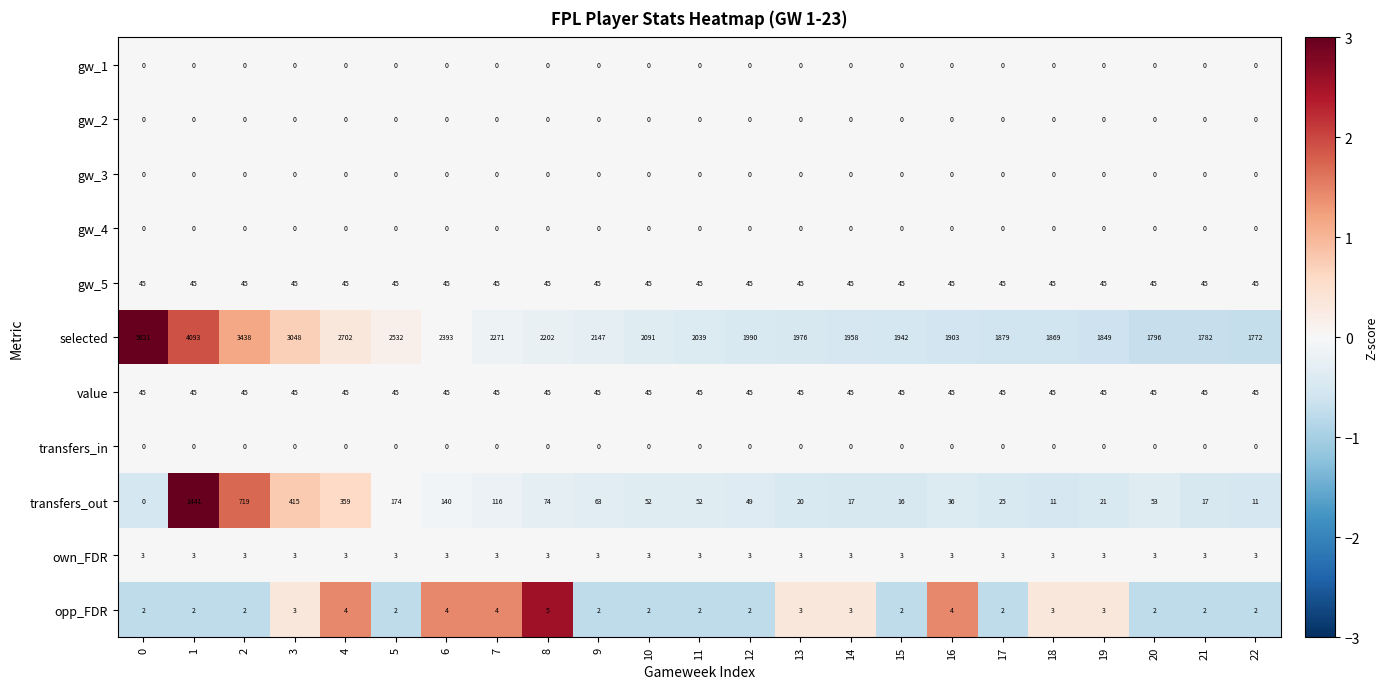

What is the highest value of the gw_5 series?

45